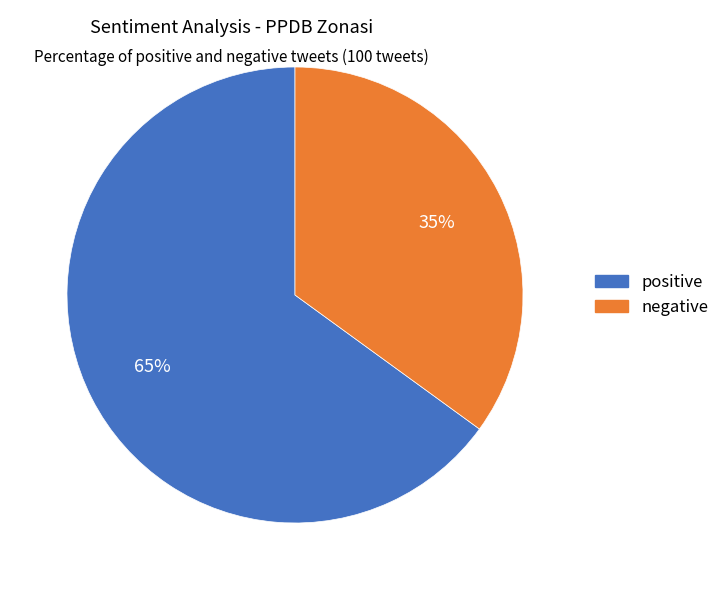

Does positive account for over 50% of the chart?

Yes